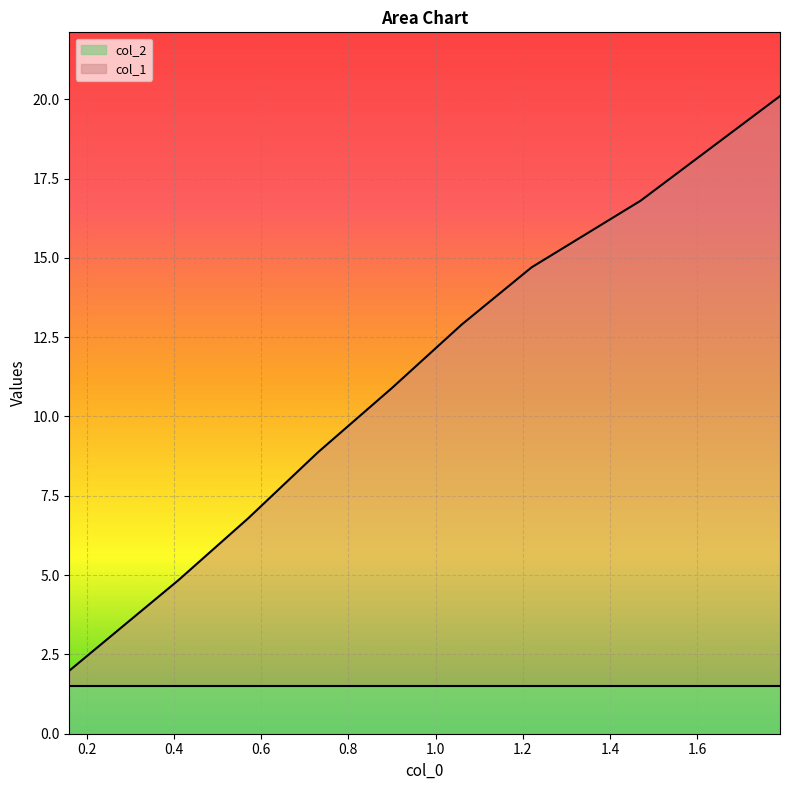

Approximately how many times larger is the value at 1.06 compared to 0.57?

1.9